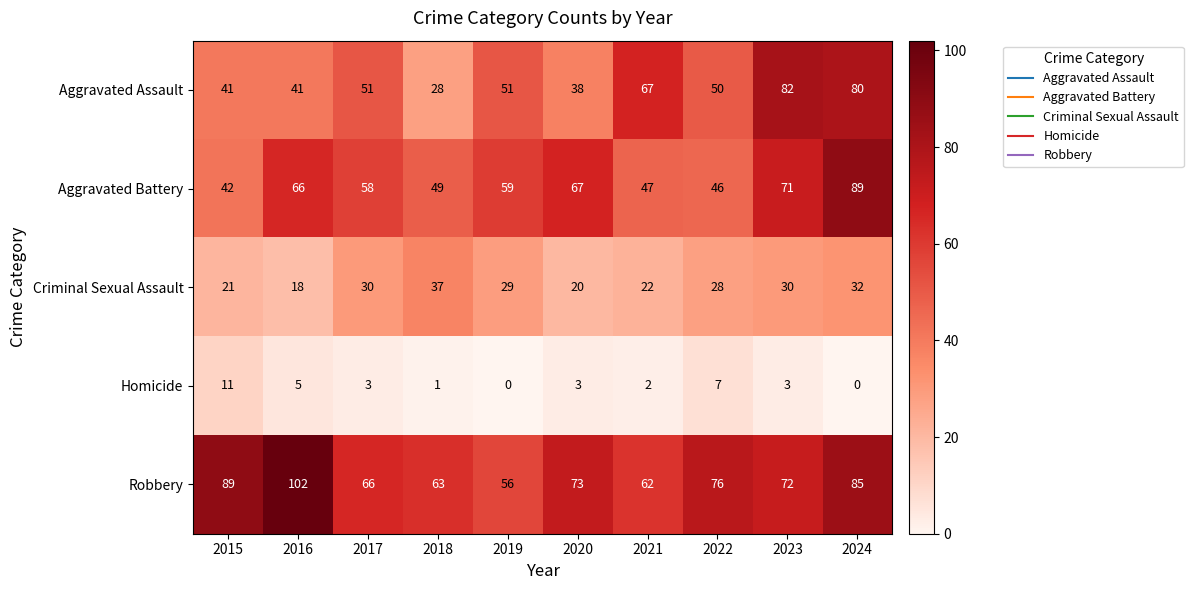

List the labels in order of Robbery value, smallest first.

2019, 2021, 2018, 2017, 2023, 2020, 2022, 2024, 2015, 2016